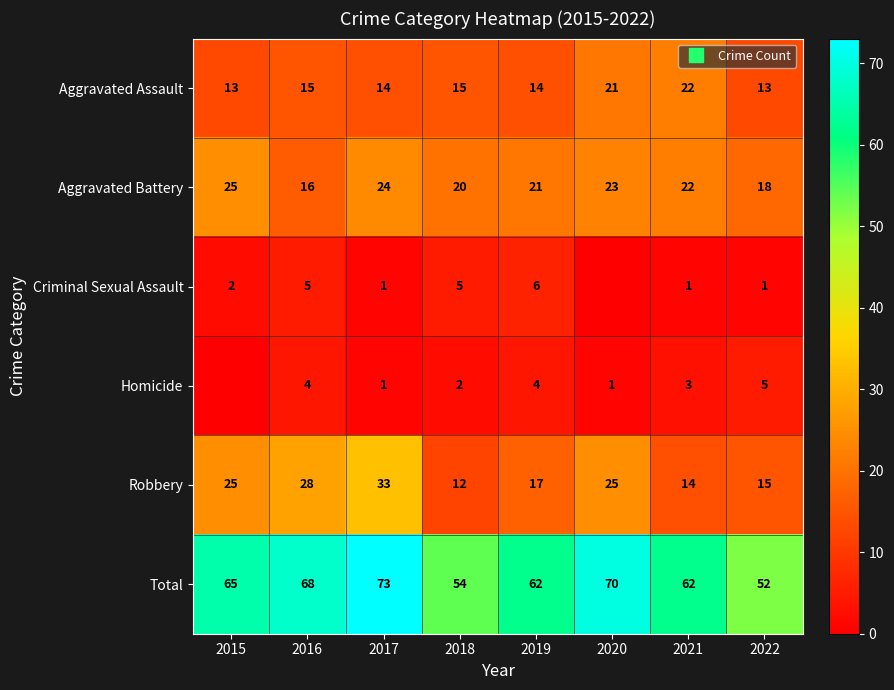

What is the average value of the Robbery series?

21